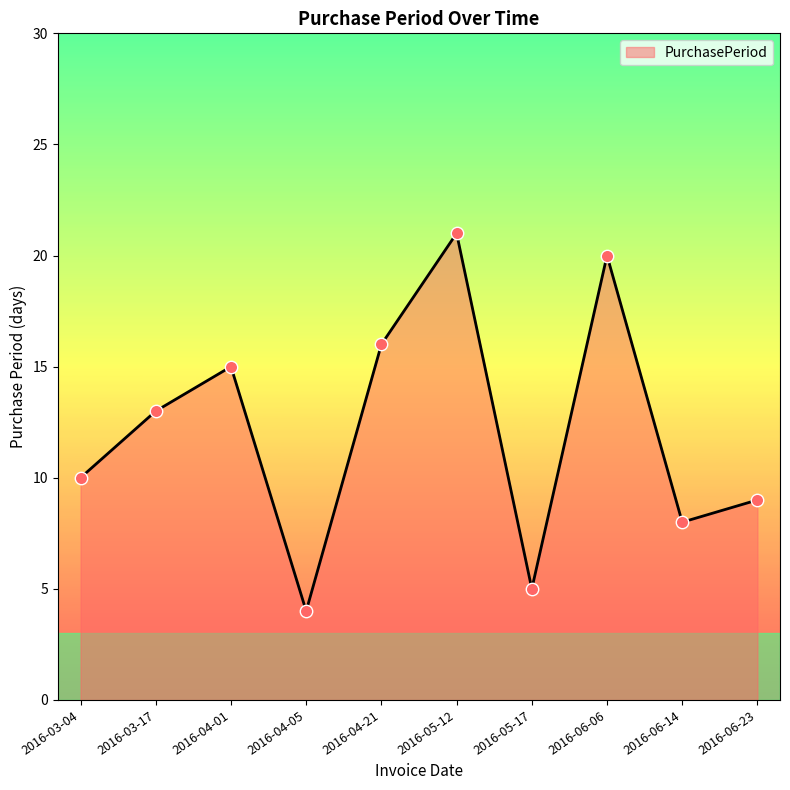

What is the change in value from 2016-03-04 to 2016-06-14?

-2